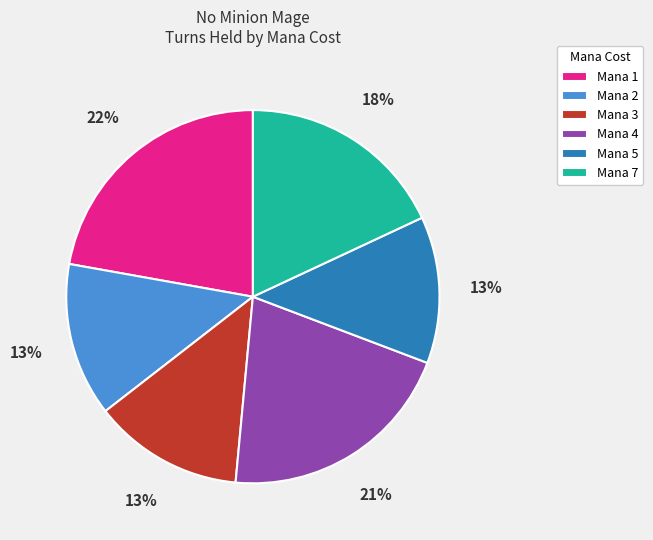

Count the number of slices in the pie.

6